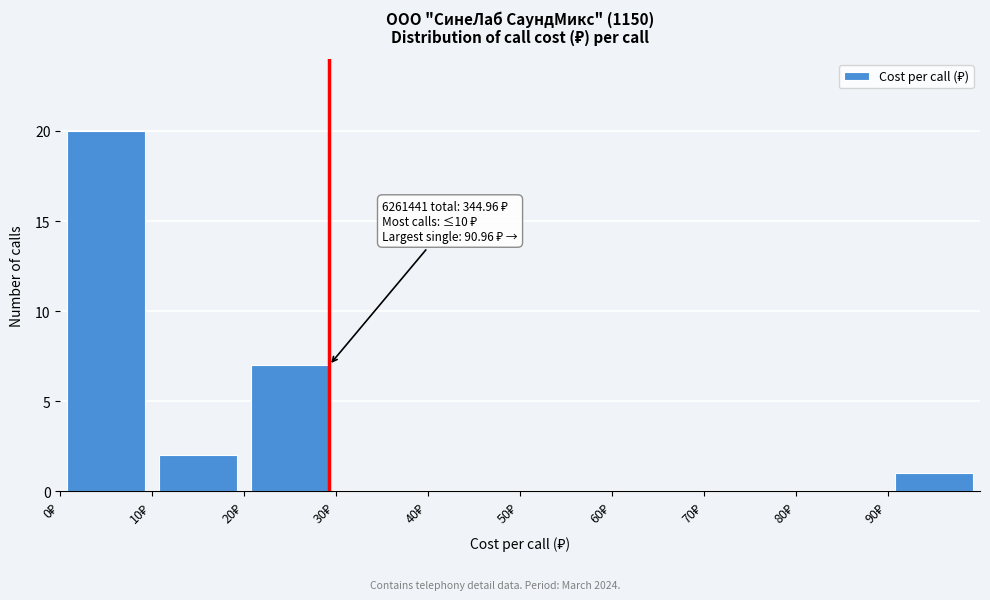

Which range on the x-axis has the tallest bar?

0 to 10